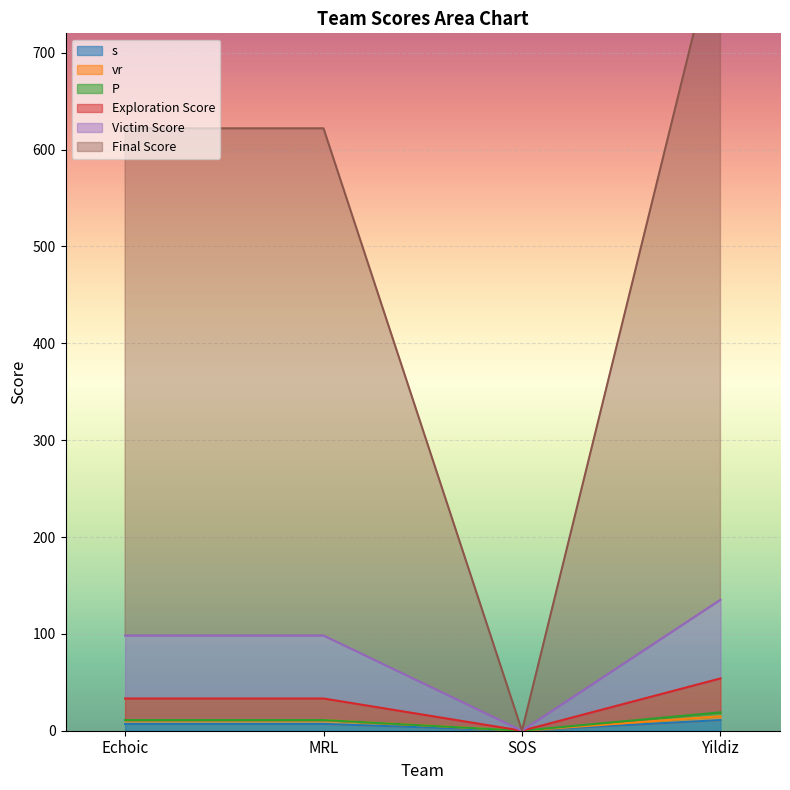

True or false: Final Score has a value of 3.8 at Yildiz.

False